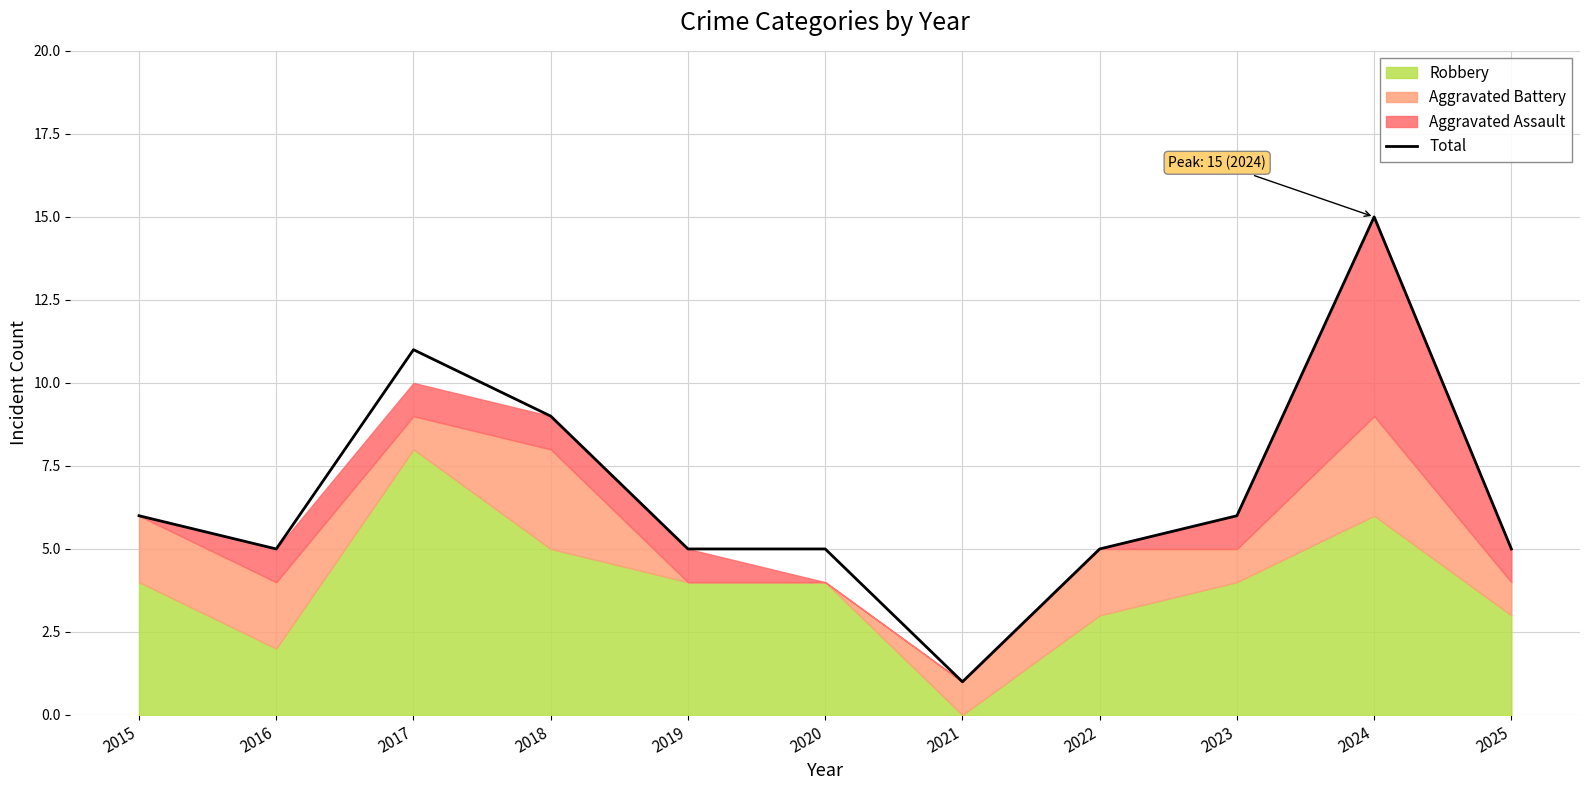

How many interior local valleys (lower than both neighbors) does the data have?

2